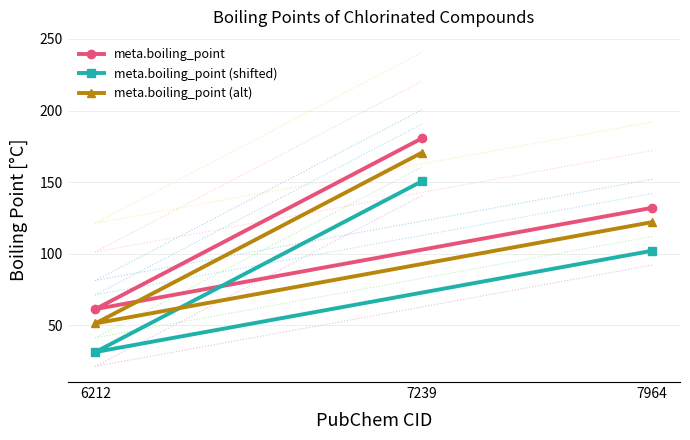

At 6212, list the series in order from largest to smallest.

meta.boiling_point, meta.boiling_point (alt), meta.boiling_point (shifted)